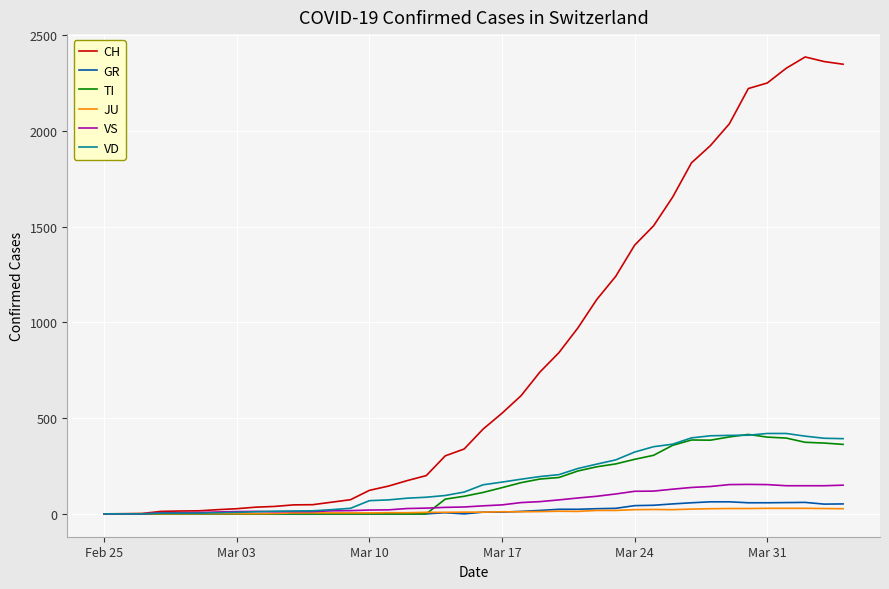

Which series has the largest total across all categories?

CH